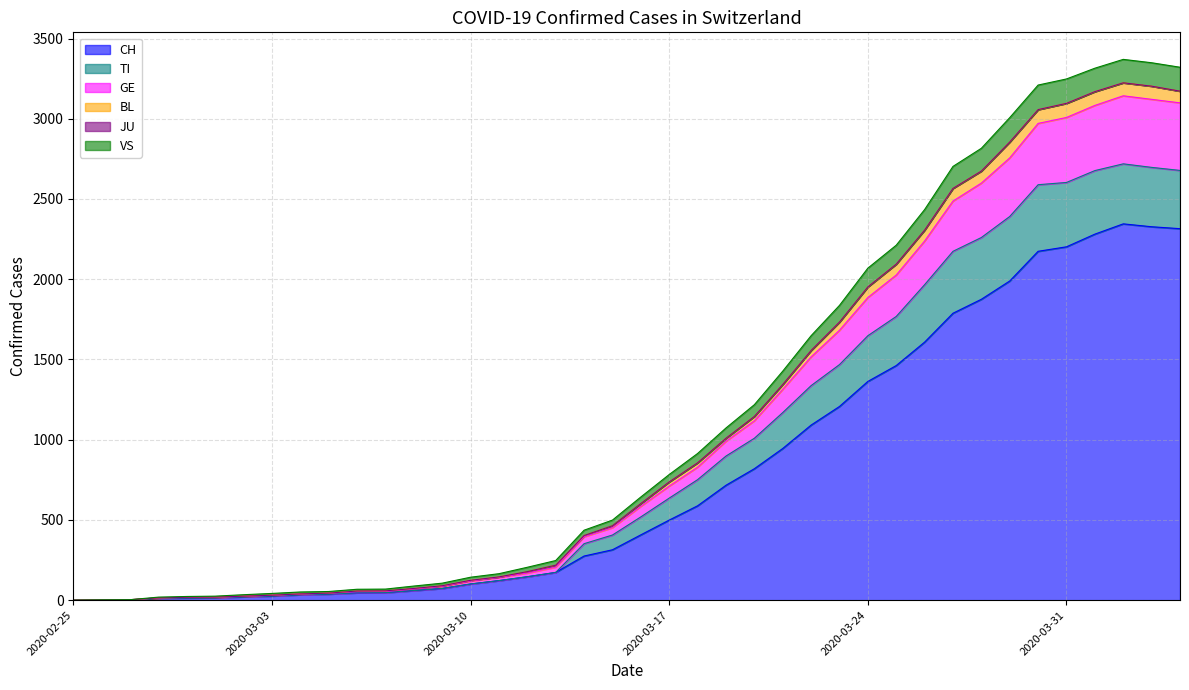

What is the maximum value for CH?

2345